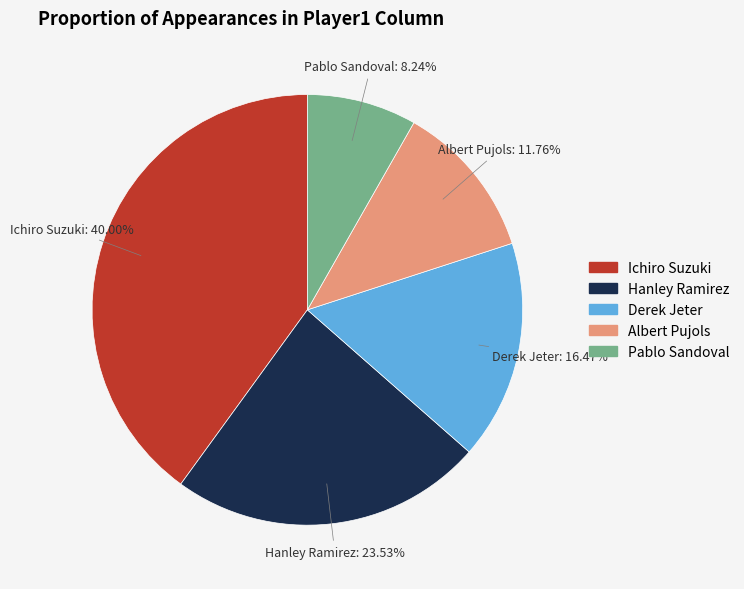

To the nearest percent, what is the difference between the Derek Jeter and Pablo Sandoval slice percentages?

8%